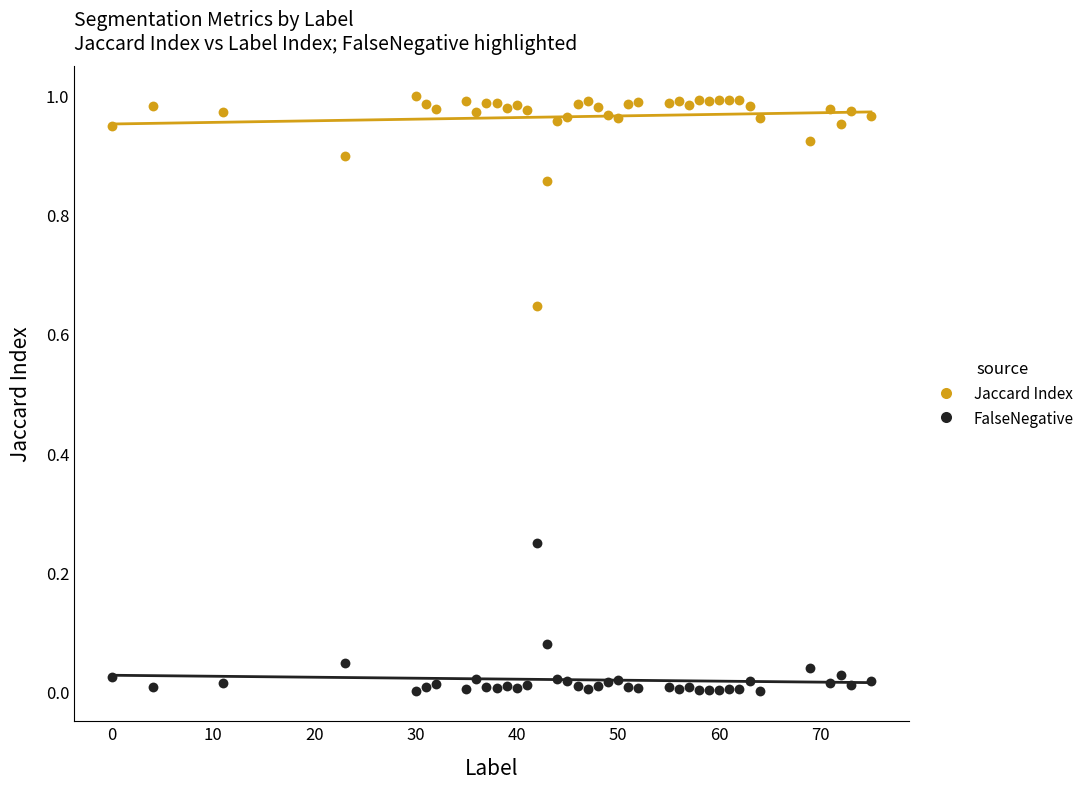

What are all the series names shown in the legend?

Jaccard Index, FalseNegative